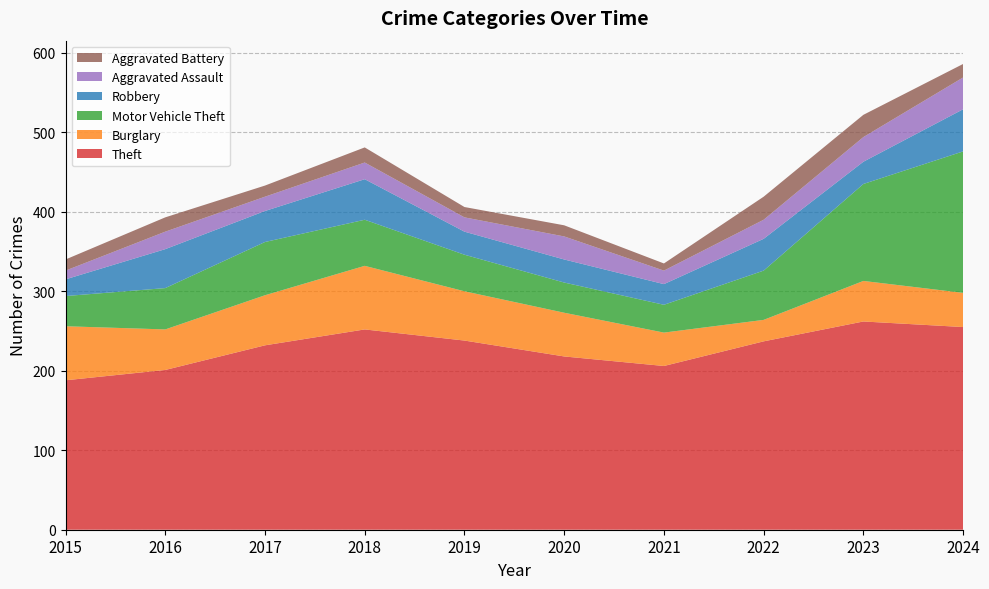

Reading left to right, list all the values displayed in this chart.

Theft: 188	201	232	252	238	218	206	237	262	255
Burglary: 68	51	63	80	62	55	42	27	51	43
Motor Vehicle Theft: 38	52	67	58	46	38	35	62	122	178
Robbery: 21	49	39	51	29	29	26	40	28	53
Aggravated Assault: 11	22	18	21	18	29	17	24	31	40
Aggravated Battery: 14	18	14	19	13	14	9	29	28	17